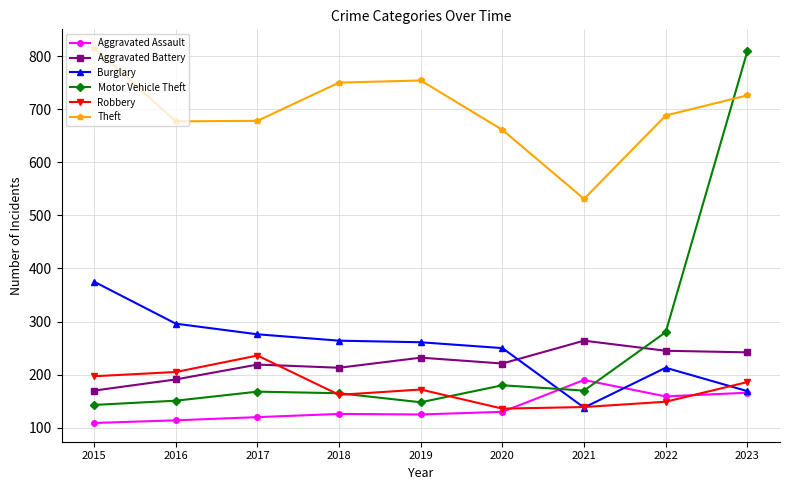

What is the maximum value shown in the chart?

815